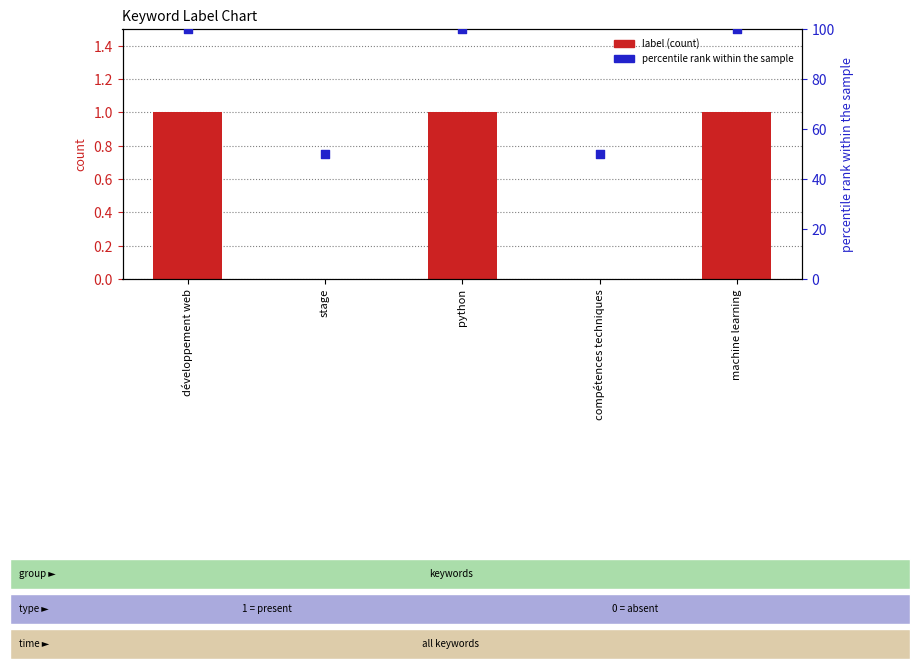

Is the value of percentile rank at développement web greater than the value of label at développement web?

Yes